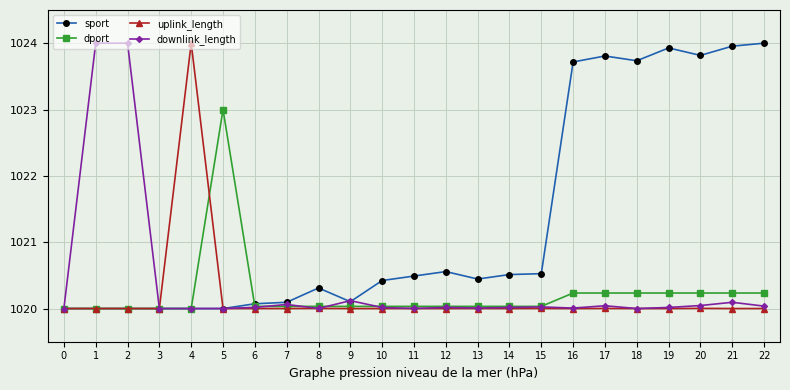

What value does the sport series have at 1?

1020.0